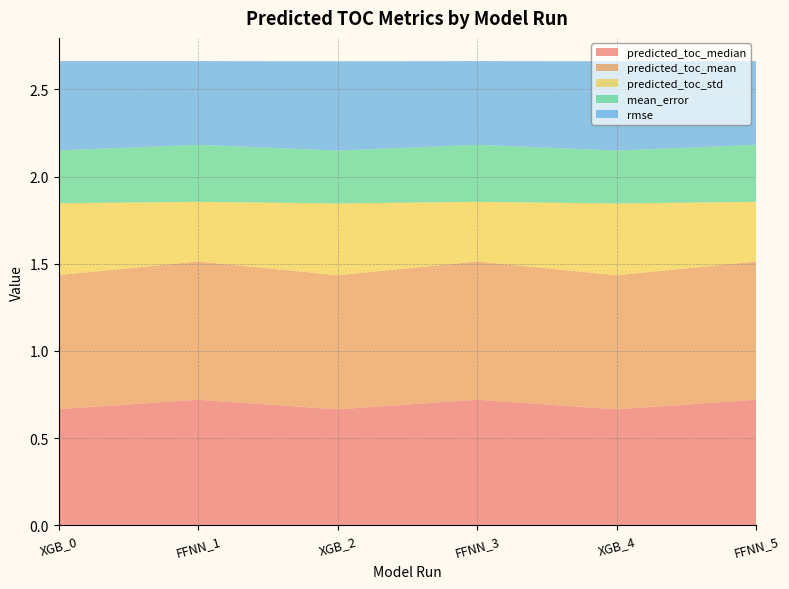

Reading right to left, transcribe all the data shown in this chart.

predicted_toc_median: FFNN_5=0.7	XGB_4=0.7	FFNN_3=0.7	XGB_2=0.7	FFNN_1=0.7	XGB_0=0.7
predicted_toc_mean: FFNN_5=0.8	XGB_4=0.8	FFNN_3=0.8	XGB_2=0.8	FFNN_1=0.8	XGB_0=0.8
predicted_toc_std: FFNN_5=0.3	XGB_4=0.4	FFNN_3=0.3	XGB_2=0.4	FFNN_1=0.3	XGB_0=0.4
mean_error: FFNN_5=0.3	XGB_4=0.3	FFNN_3=0.3	XGB_2=0.3	FFNN_1=0.3	XGB_0=0.3
rmse: FFNN_5=0.5	XGB_4=0.5	FFNN_3=0.5	XGB_2=0.5	FFNN_1=0.5	XGB_0=0.5